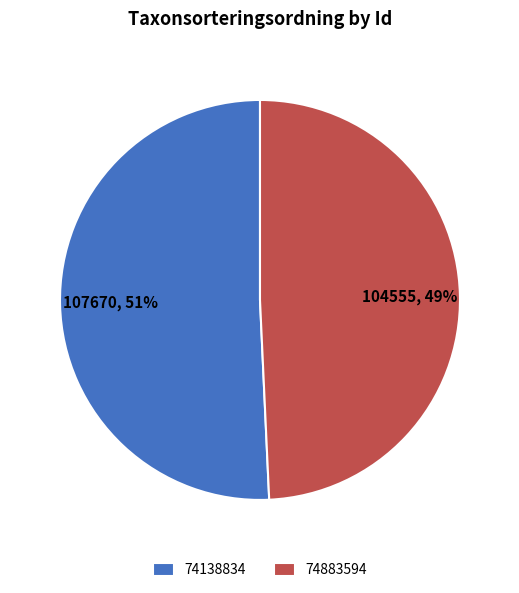

What is the majority slice?

74138834